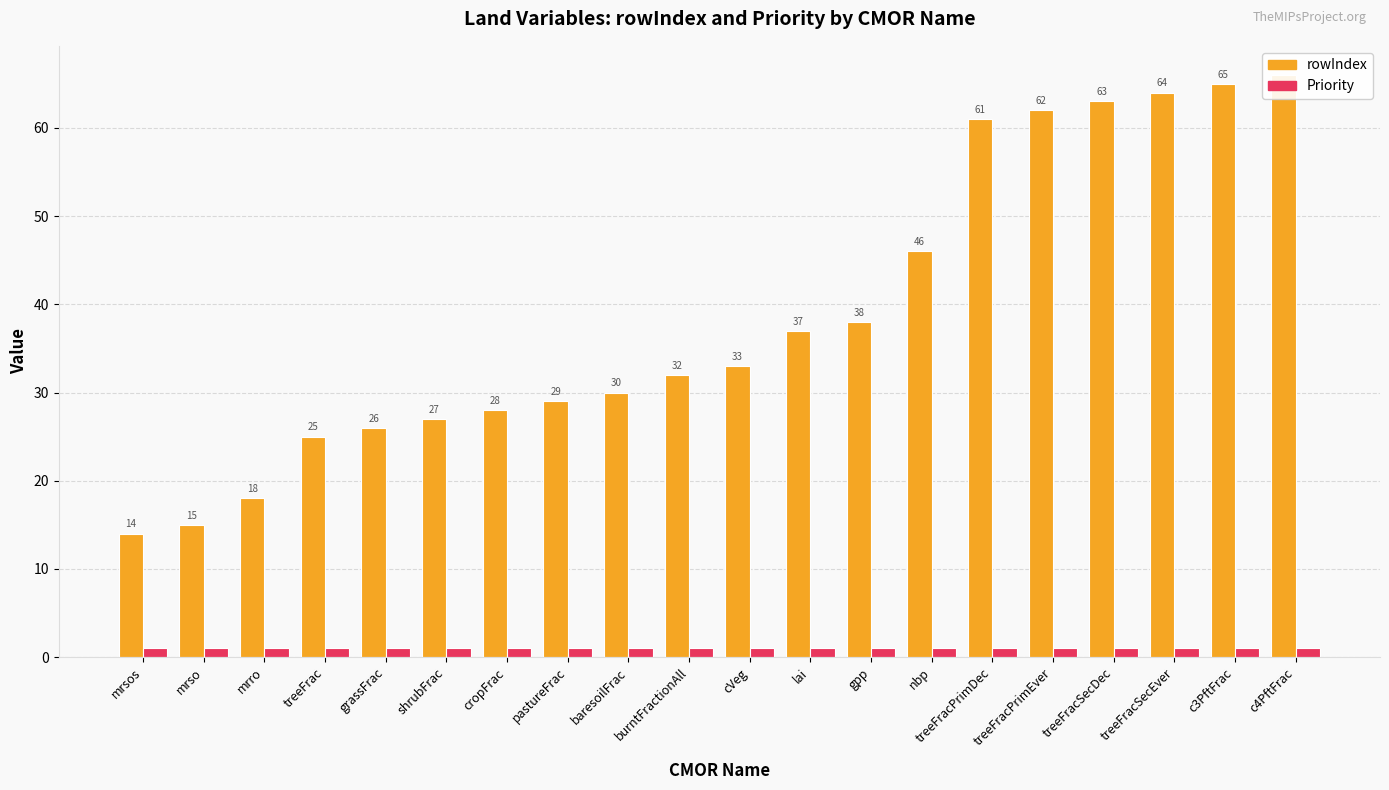

What is the spread (max minus min) of values at mrso?

14